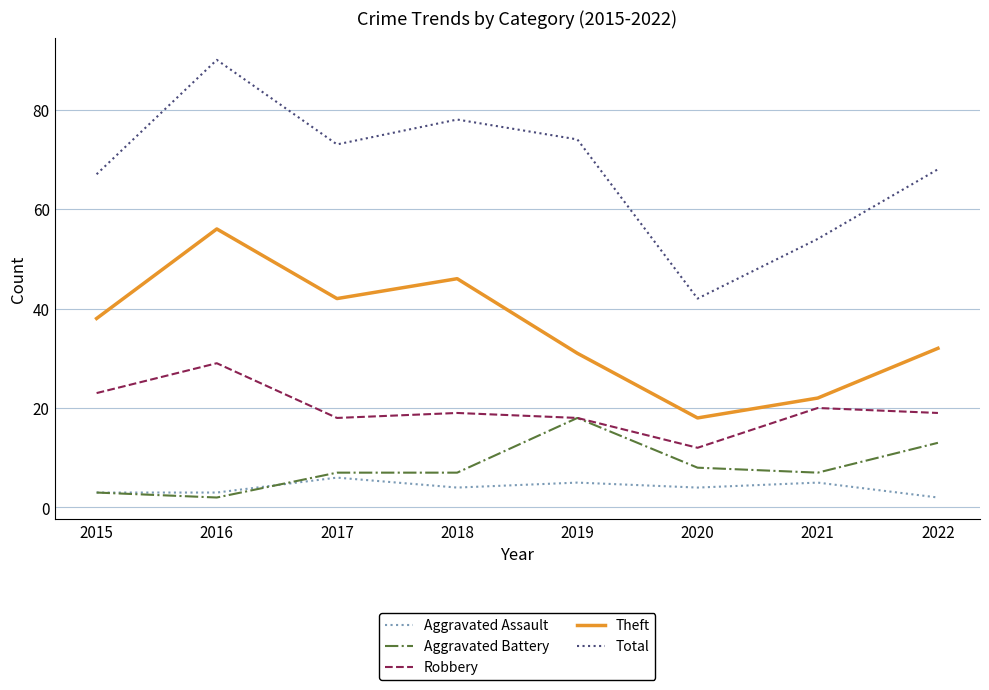

Which series changed the most between 2016 and 2022?

Theft